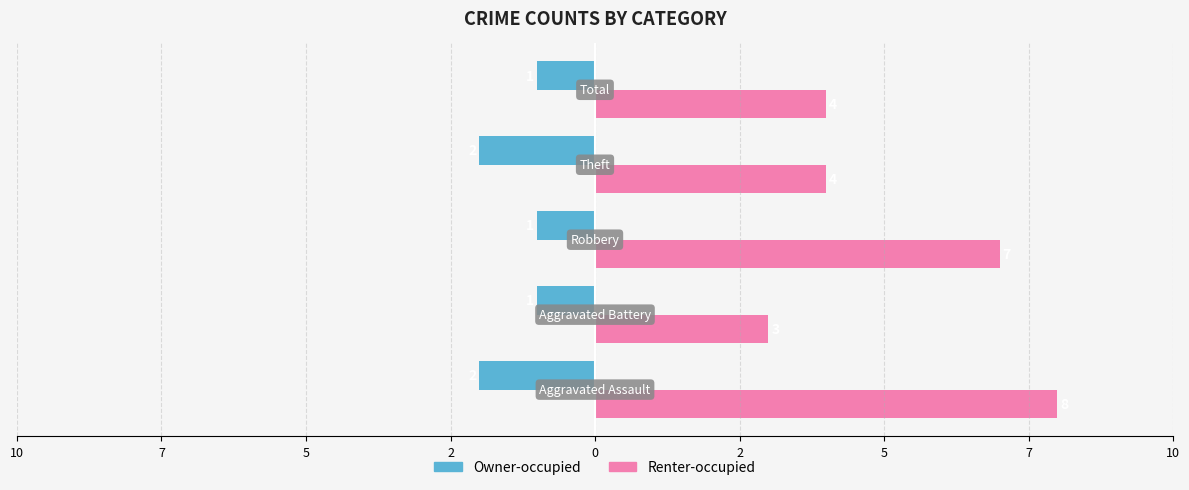

What are all the series names shown in the legend?

Owner-occupied, Renter-occupied